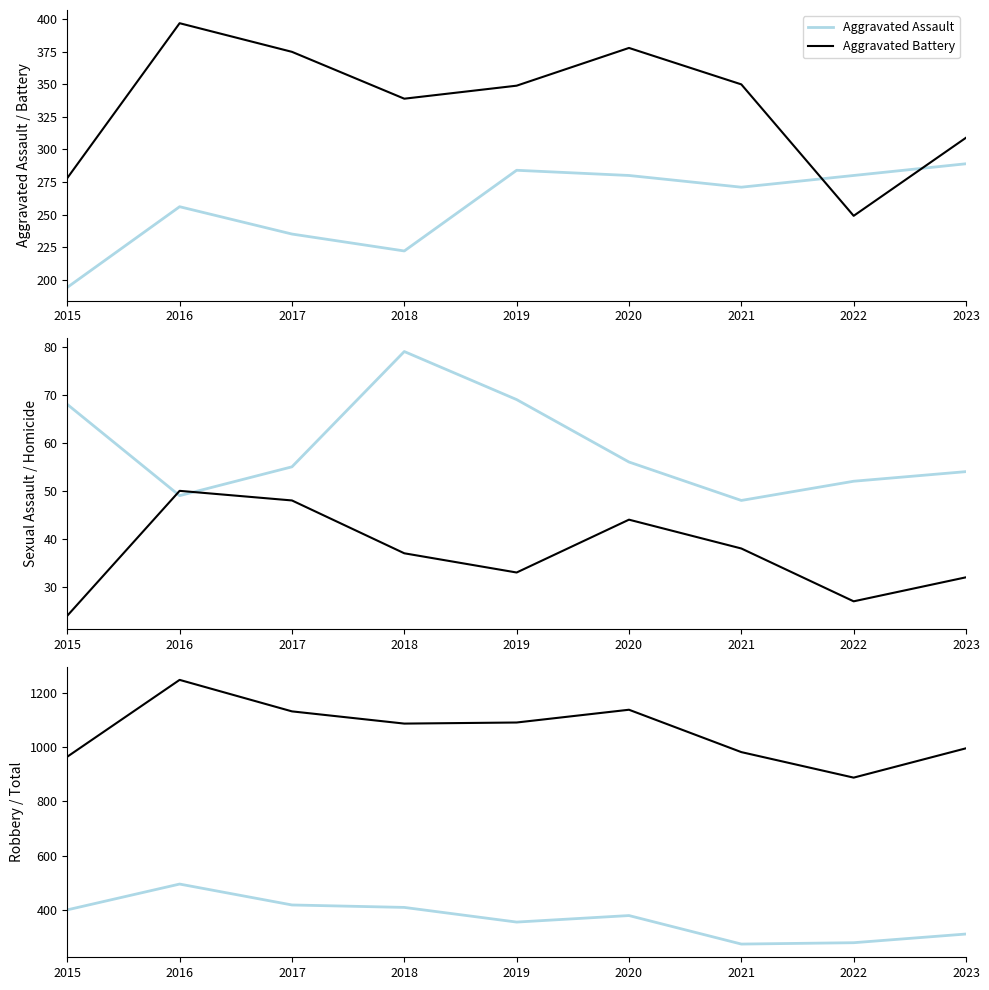

True or false: Robbery and Criminal Sexual Assault intersect in this chart.

False